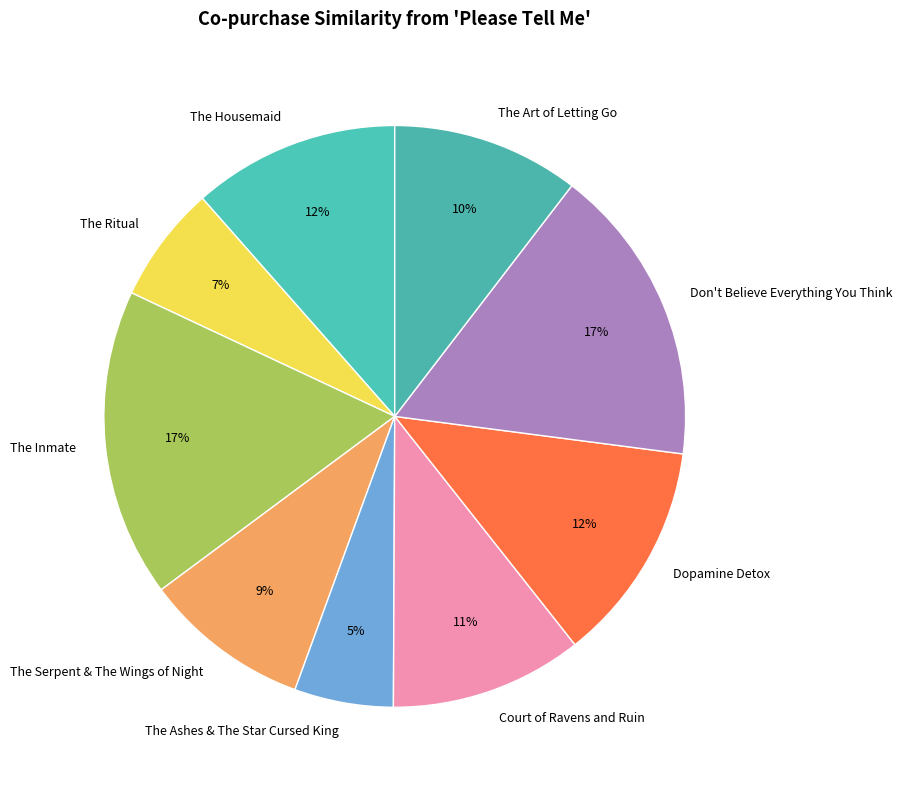

How many segments does this pie chart have?

9